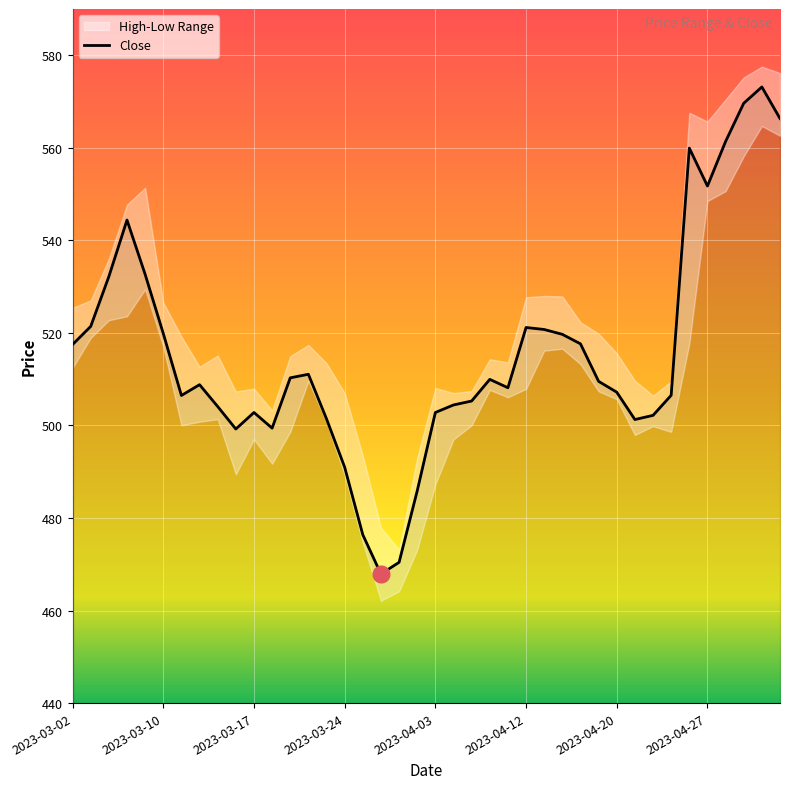

What is the value of the 15th point from the left?

501.4